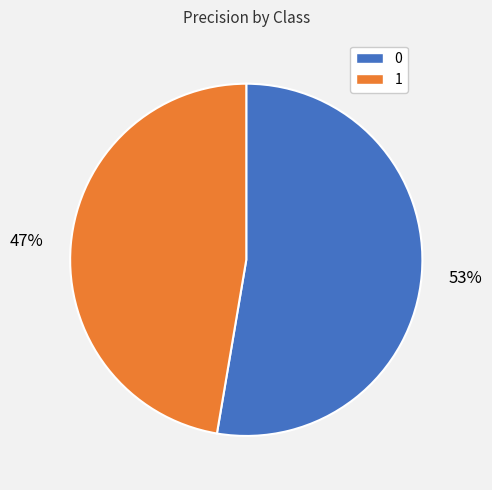

Is there any slice that represents more than half of the pie?

Yes